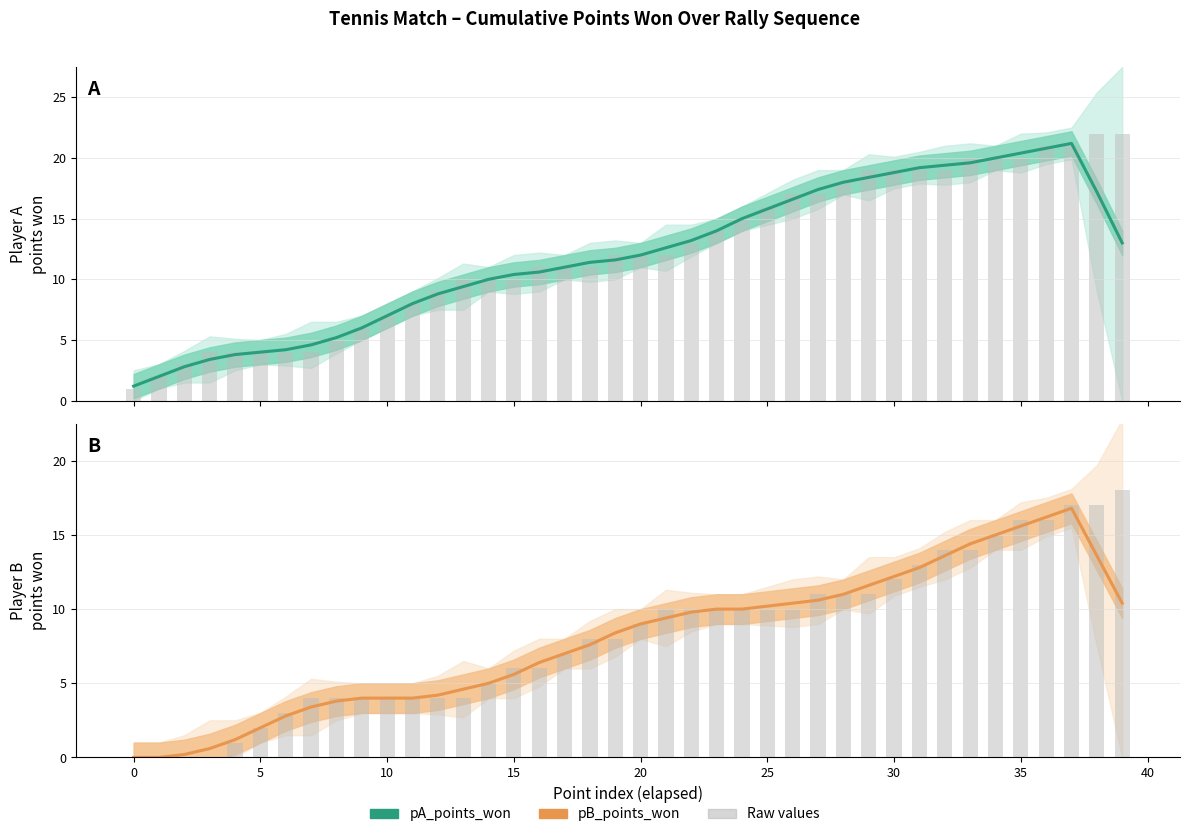

What is the maximum value for pB_points_won?

16.8